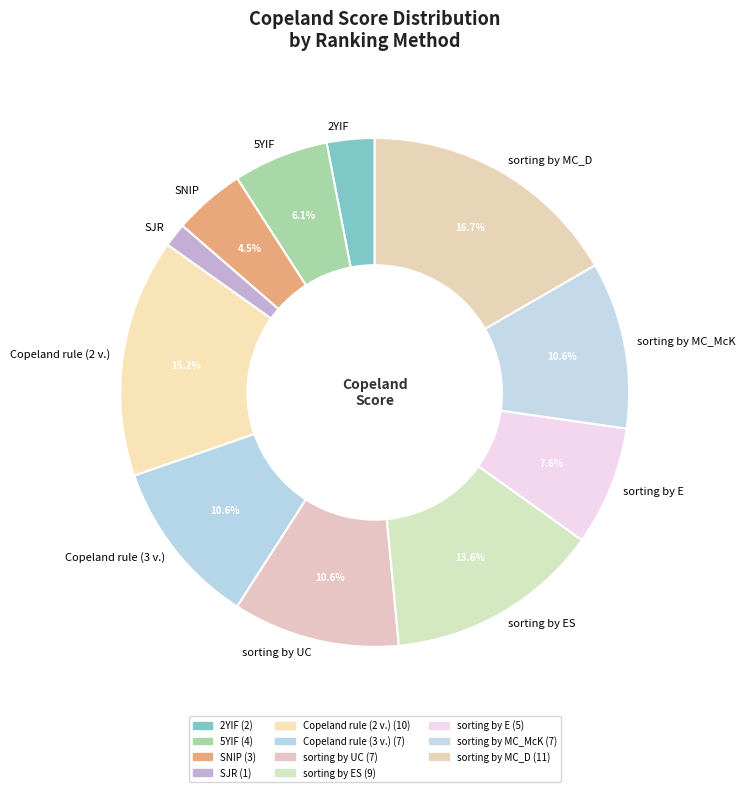

What is the largest slice in the pie chart?

sorting by MC_D